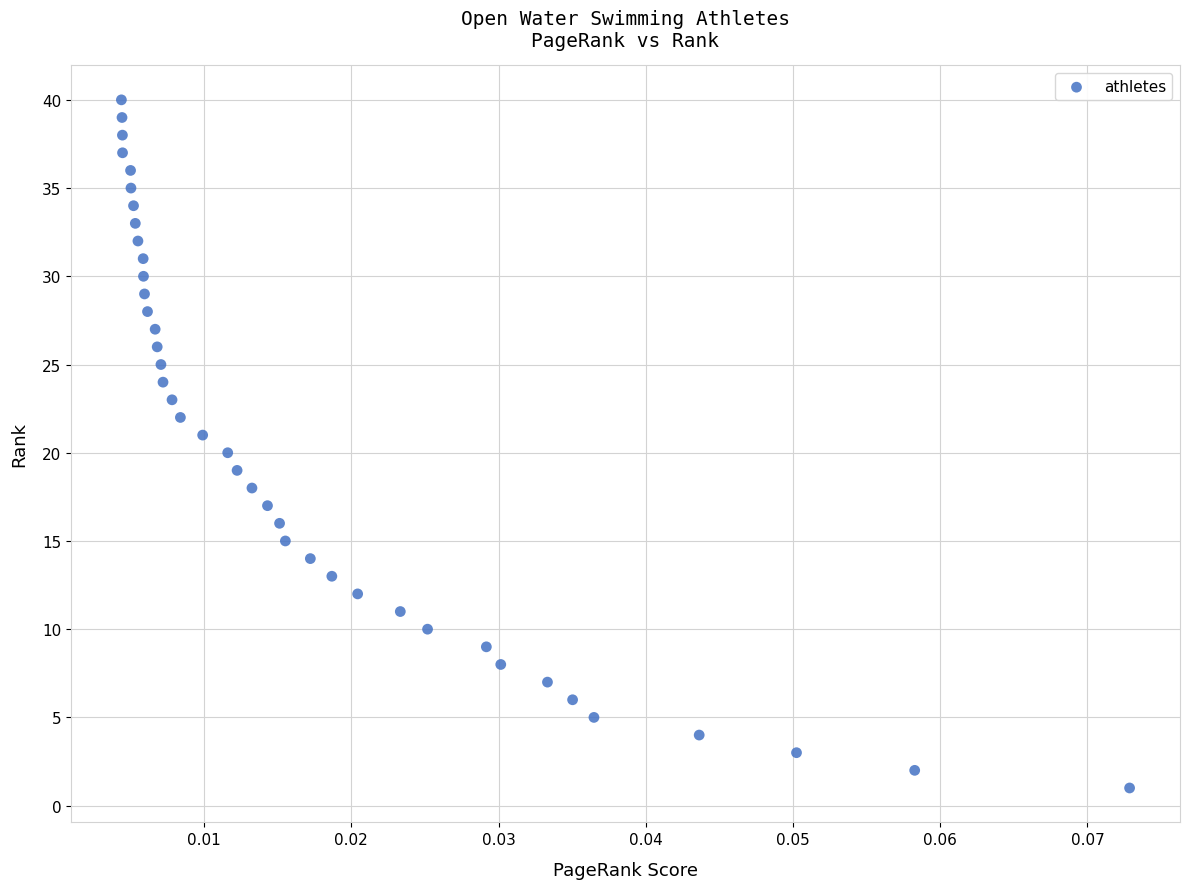

What is the range of Y values (max minus min)?

39